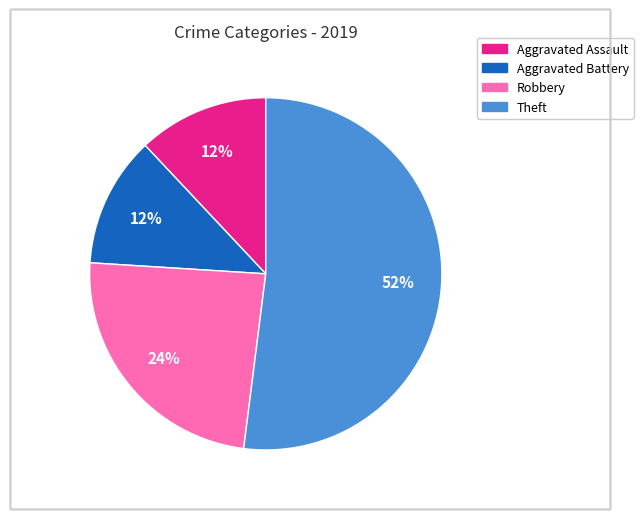

What is the ratio of the value at Theft to the value at Robbery?

2.2